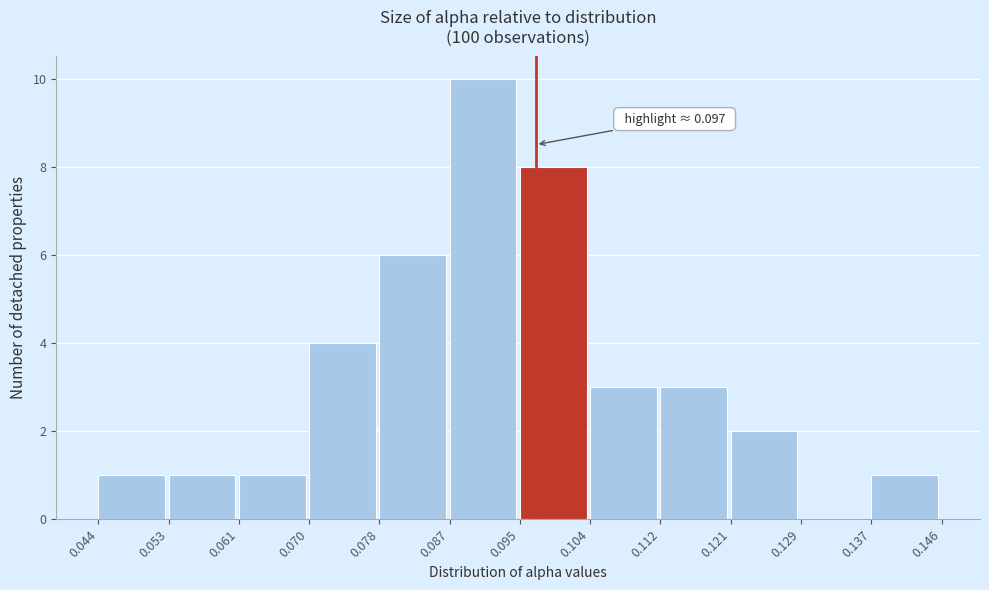

Over which range of the x-axis is the bar tallest?

0.087 to 0.095